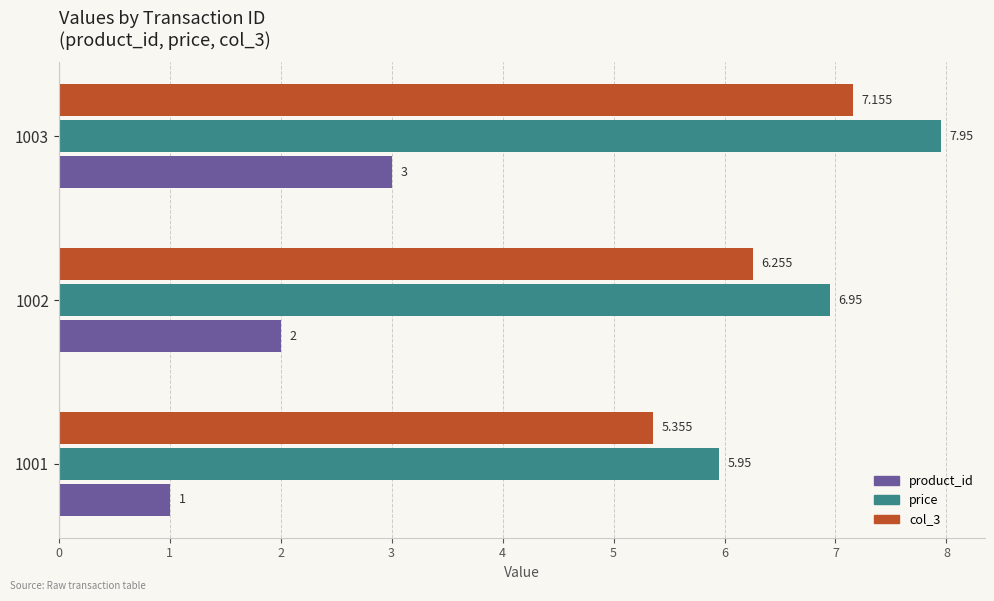

Count the number of data series in this chart.

3